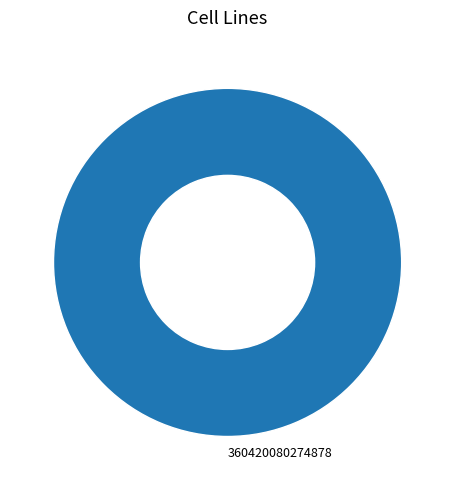

Is it true that 360420080274878 is 100% of the pie?

True